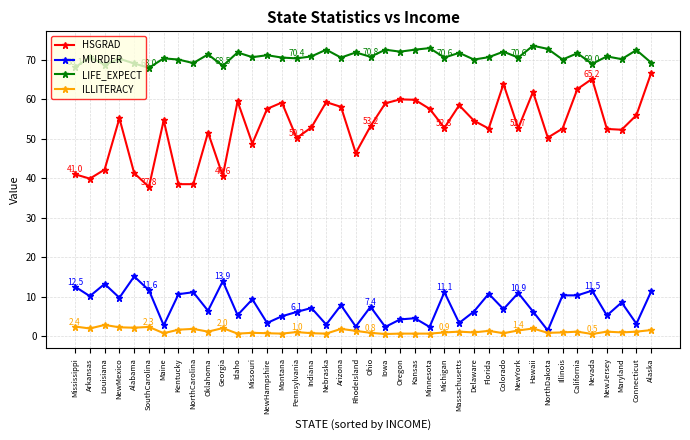

What value does the ILLITERACY series have at NewMexico?

2.2